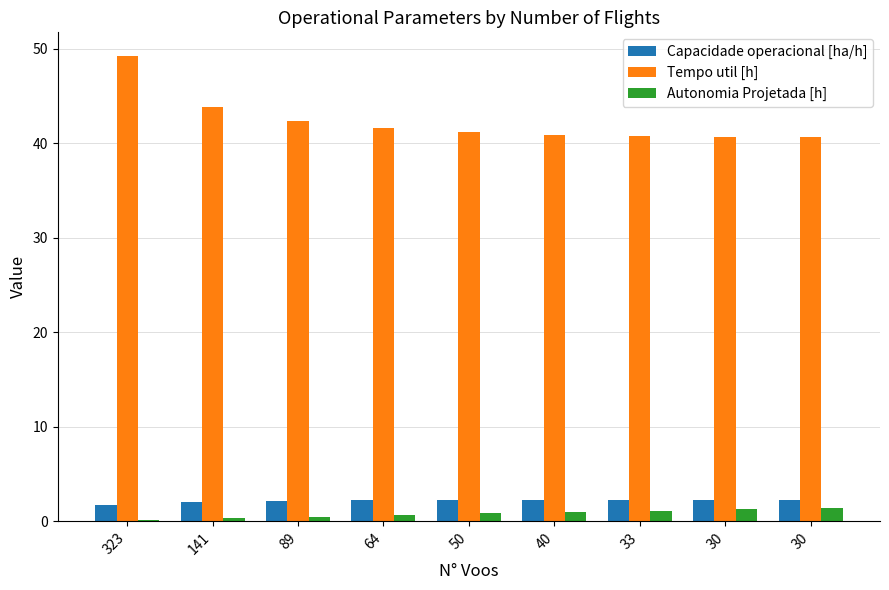

What is the average value of the Autonomia Projetada [h] series?

0.8